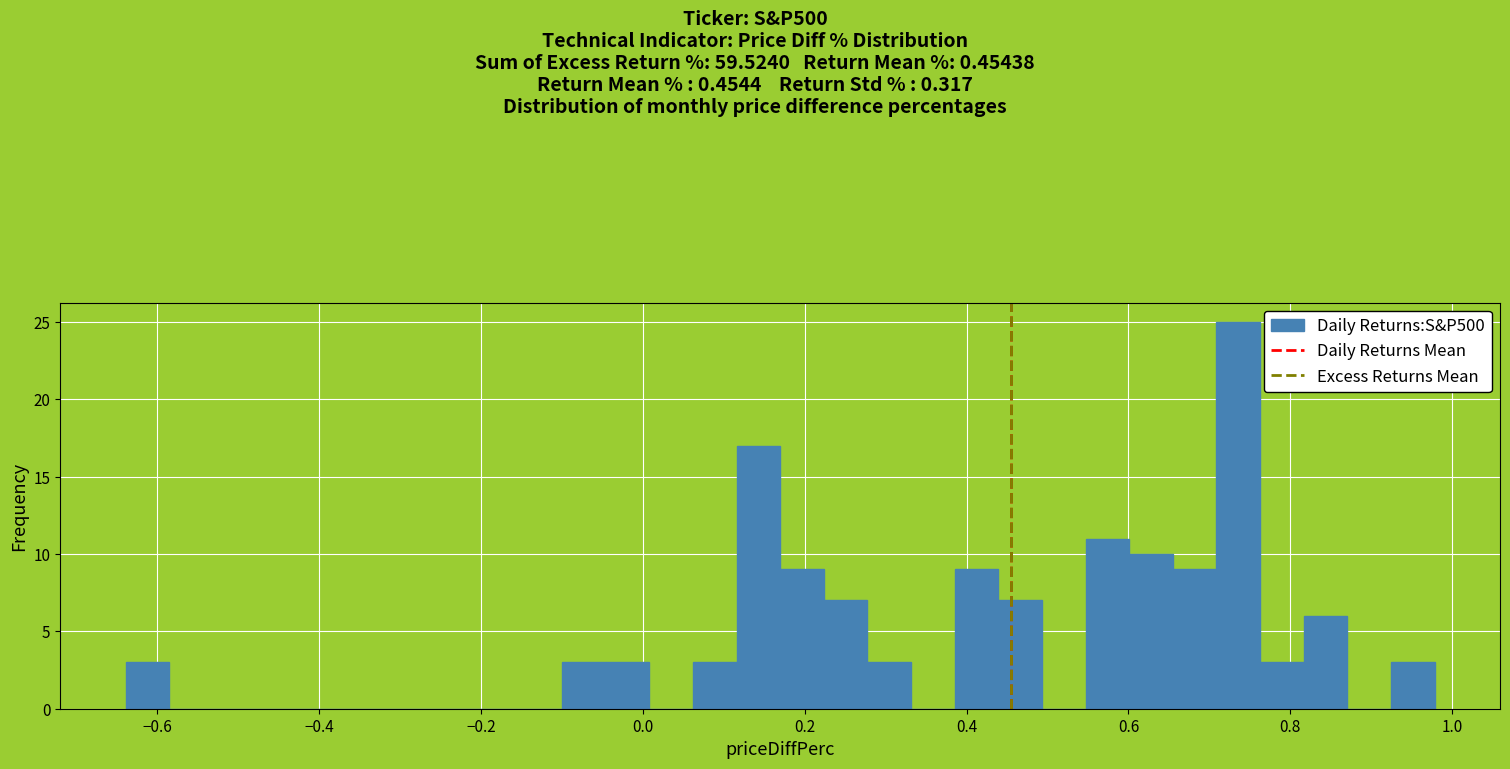

Read against the x-axis, roughly where is the centre of the tallest bar?

0.74